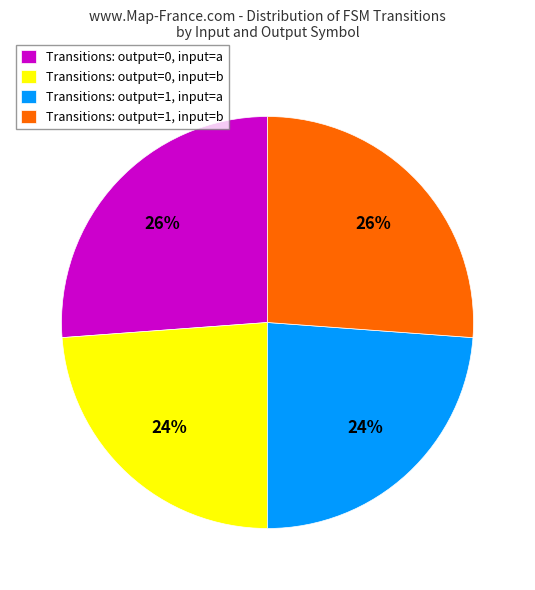

To the nearest percent, what is the combined percentage of Transitions: output=1, input=b and Transitions: output=1, input=a?

50%